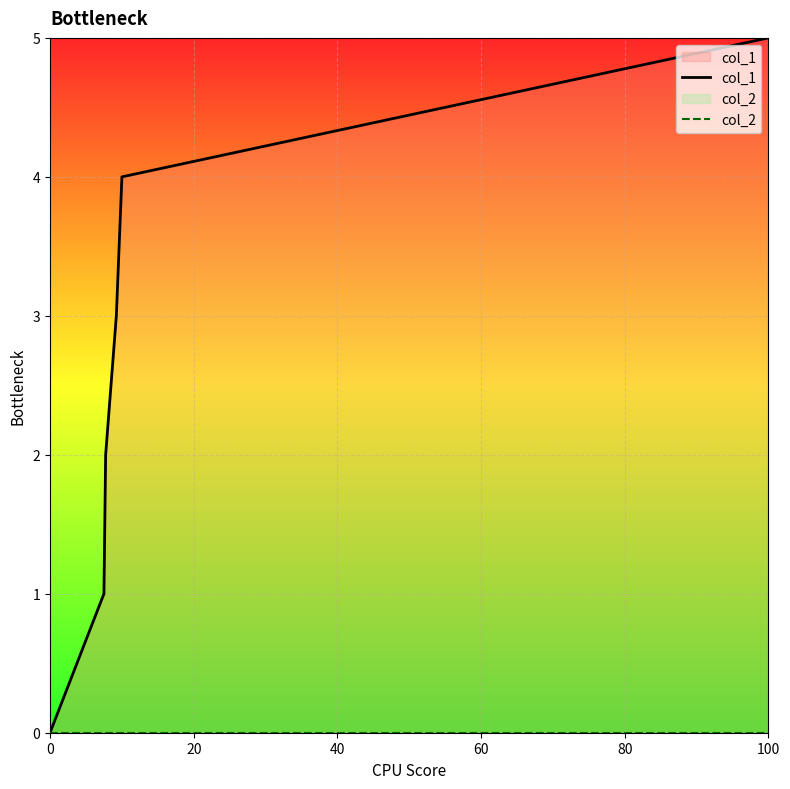

True or false: col_2 and col_1 cross at least once.

False